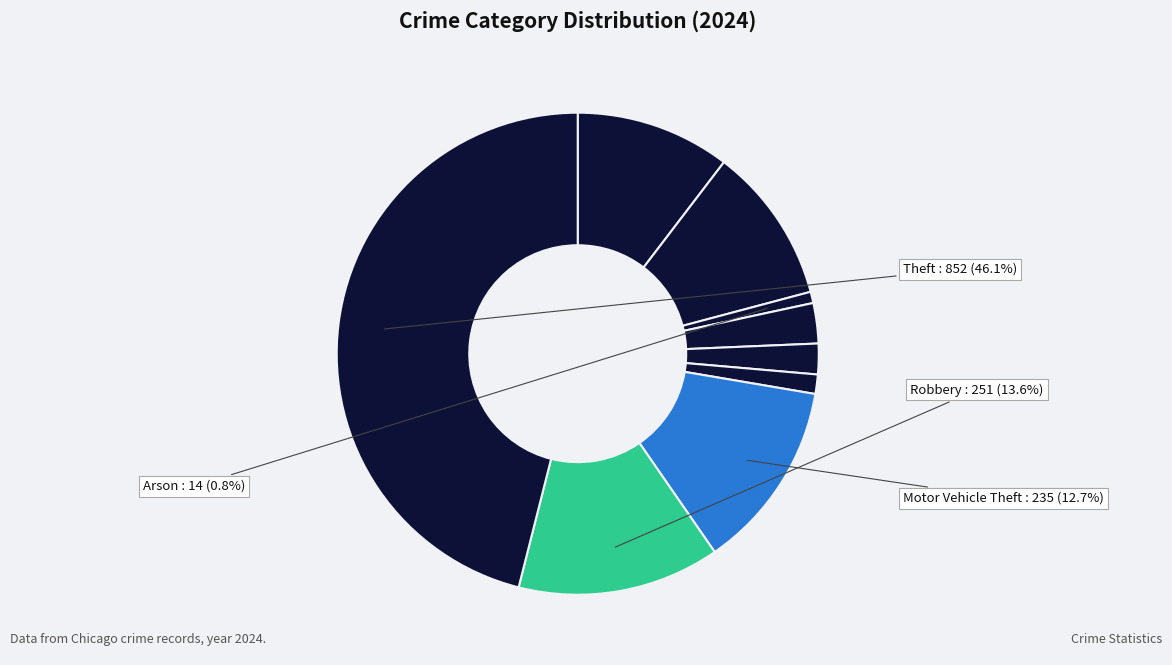

How many segments does this pie chart have?

9